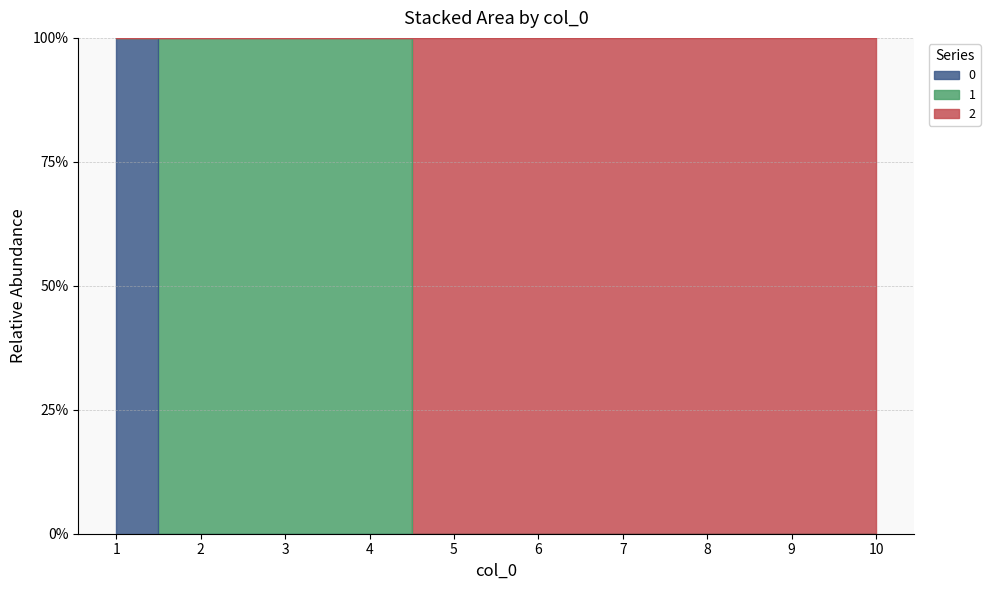

True or false: 0 and 2 intersect in this chart.

False